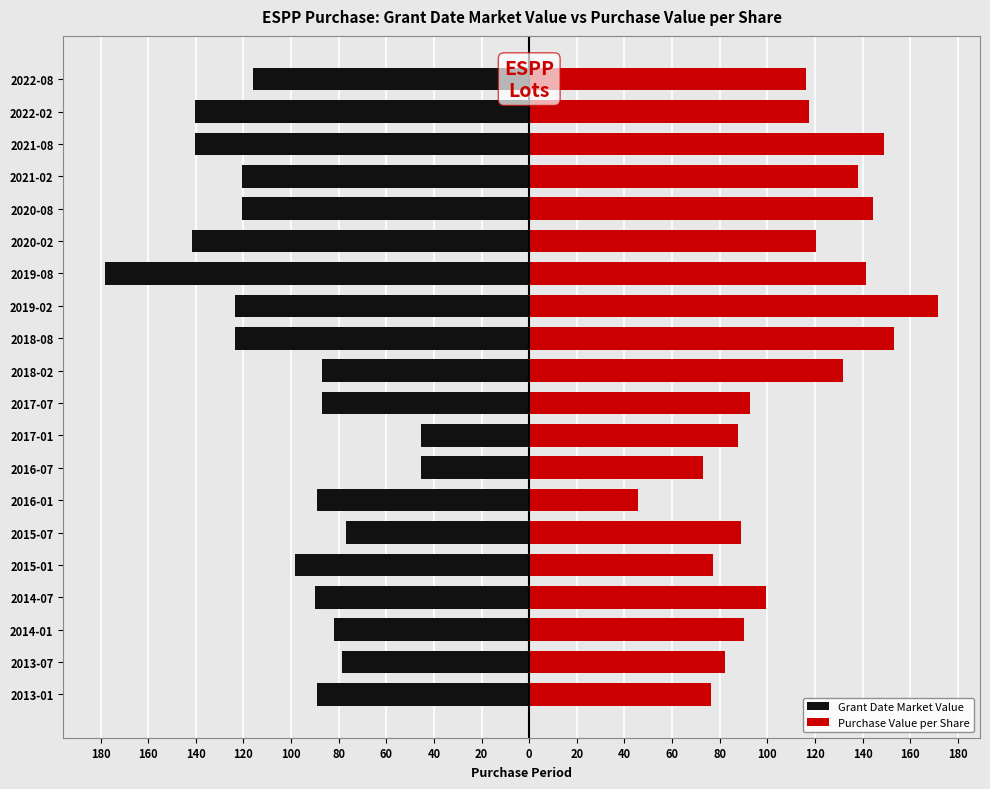

What are all the series names shown in the legend?

Grant Date Market Value, Purchase Value per Share